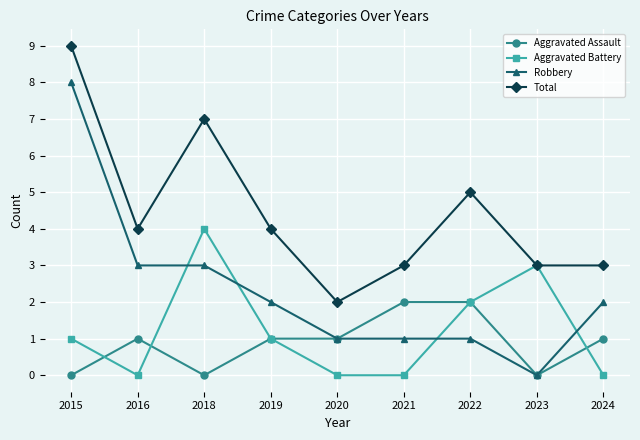

How many data points in Aggravated Battery are less than 1?

4